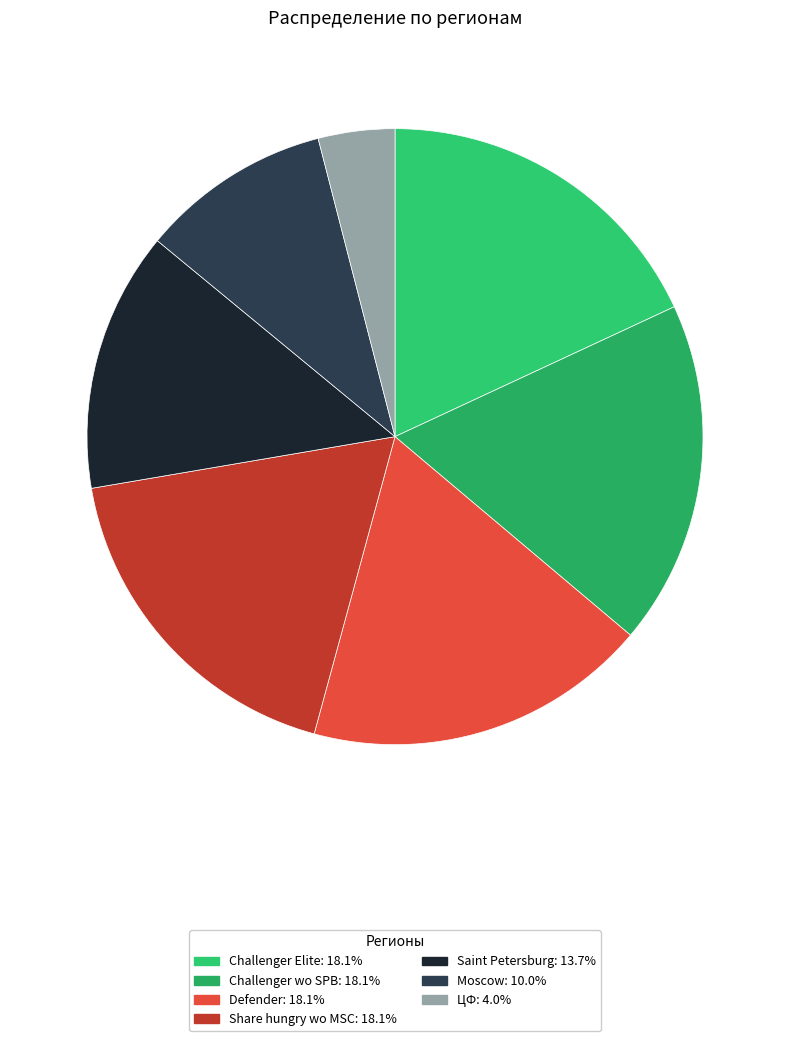

Is there any slice that represents more than half of the pie?

No